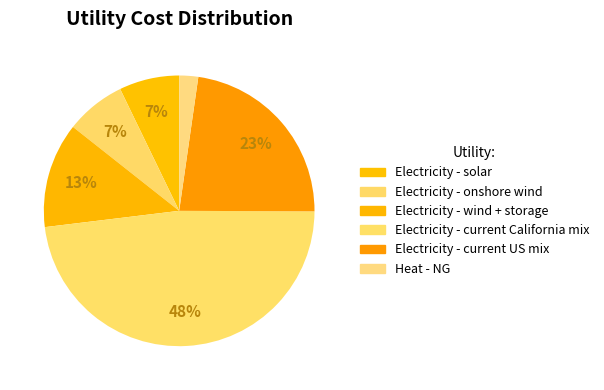

Is there a majority slice in this chart?

No